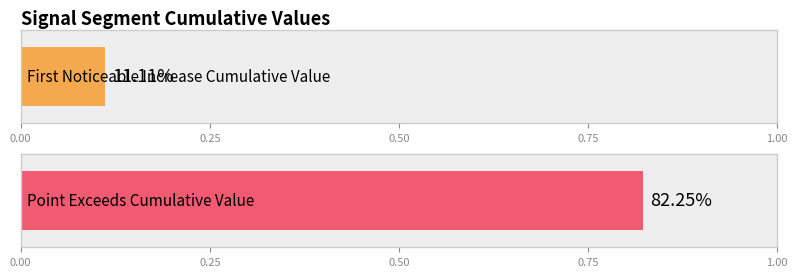

List the series in order of their overall mean, highest first.

Point_Exceeds_Cumulative_Value, First_Noticeable_Increase_Cumulative_Value